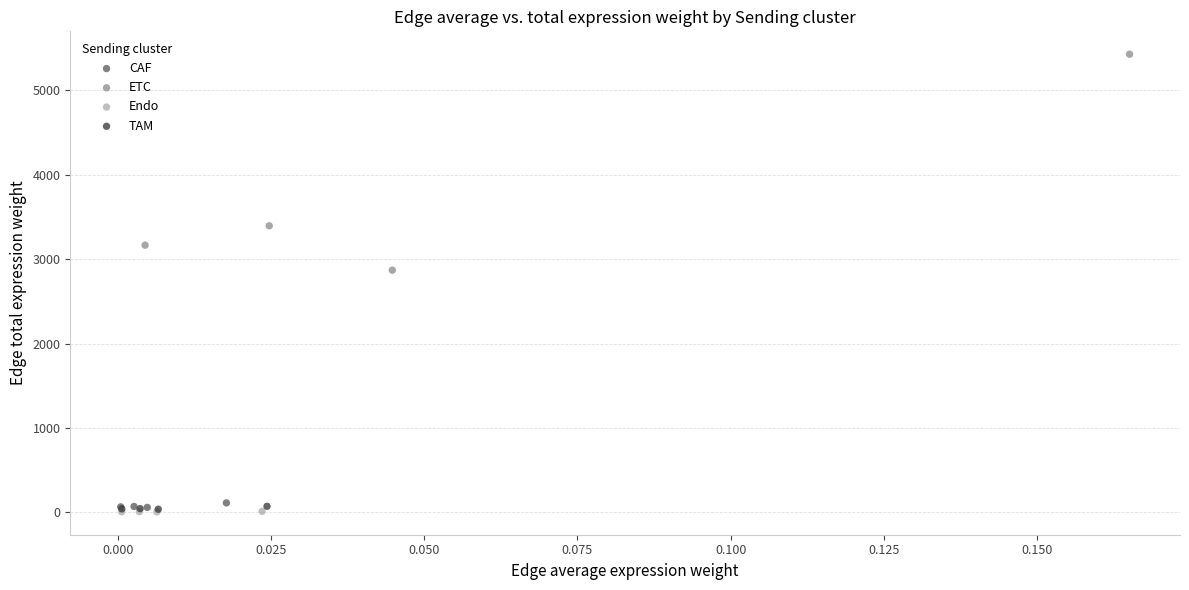

Which series reaches the maximum Y coordinate?

ETC